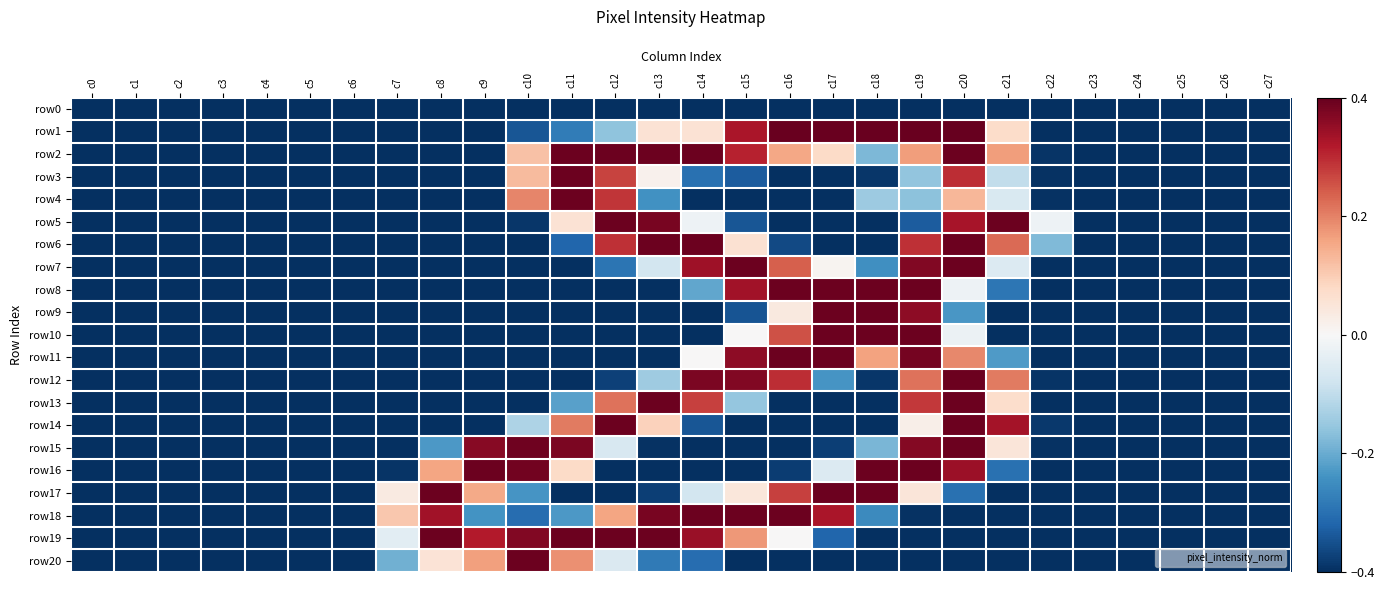

Count the number of data series in this chart.

21